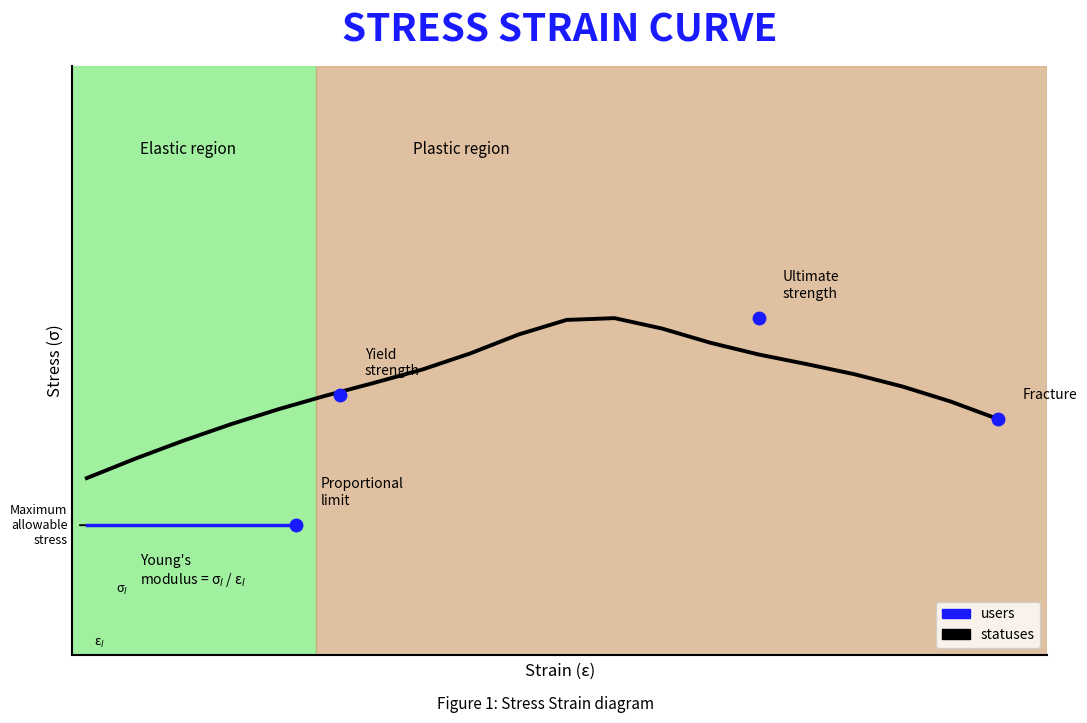

What is the smallest value displayed?

2.2